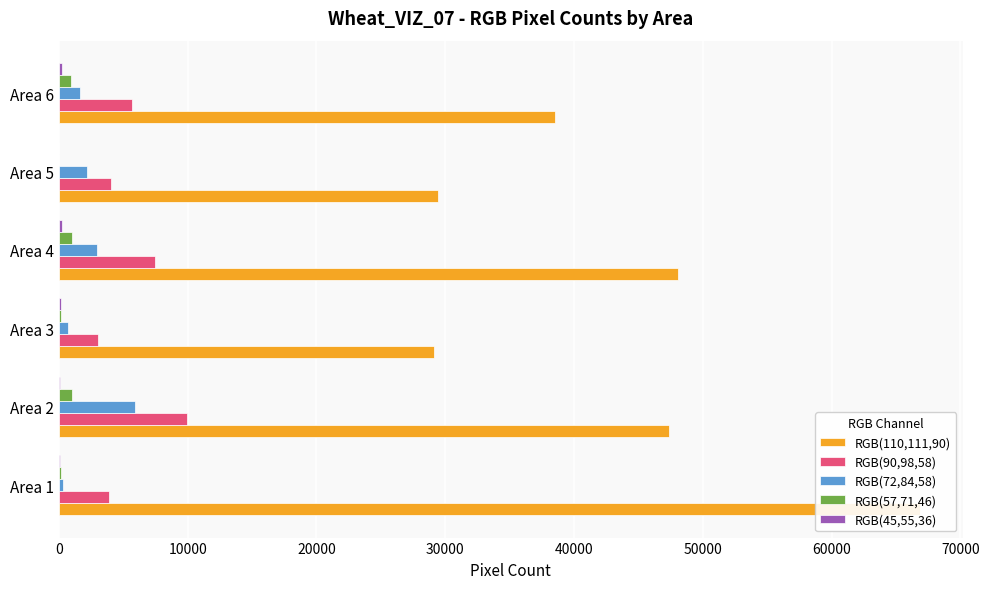

At how many categories does at least one series exceed 38083?

4